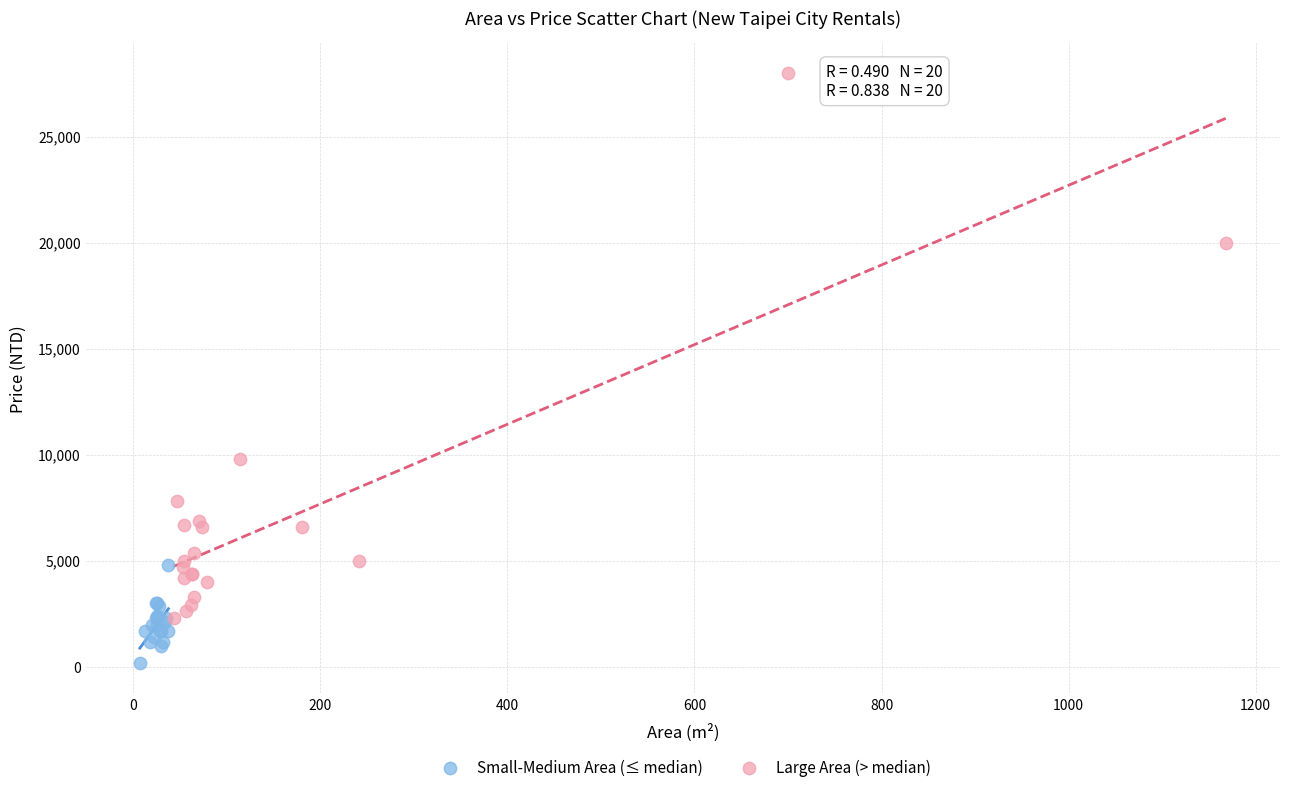

Which series reaches the minimum Y coordinate?

Small-Medium Area (≤ median)